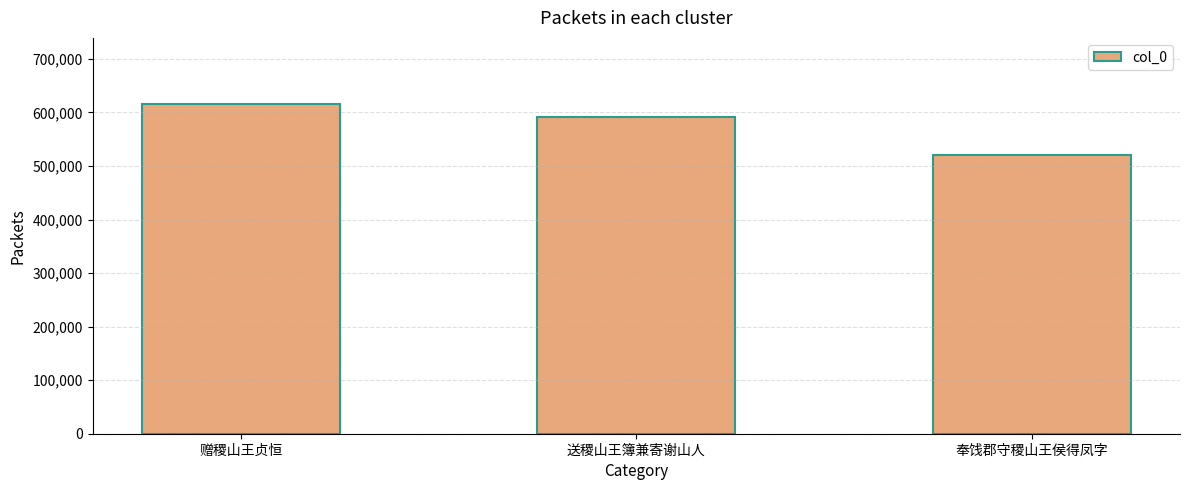

What is the ratio of the value at 送稷山王簿兼寄谢山人 to the value at 赠稷山王贞恒?

1.0